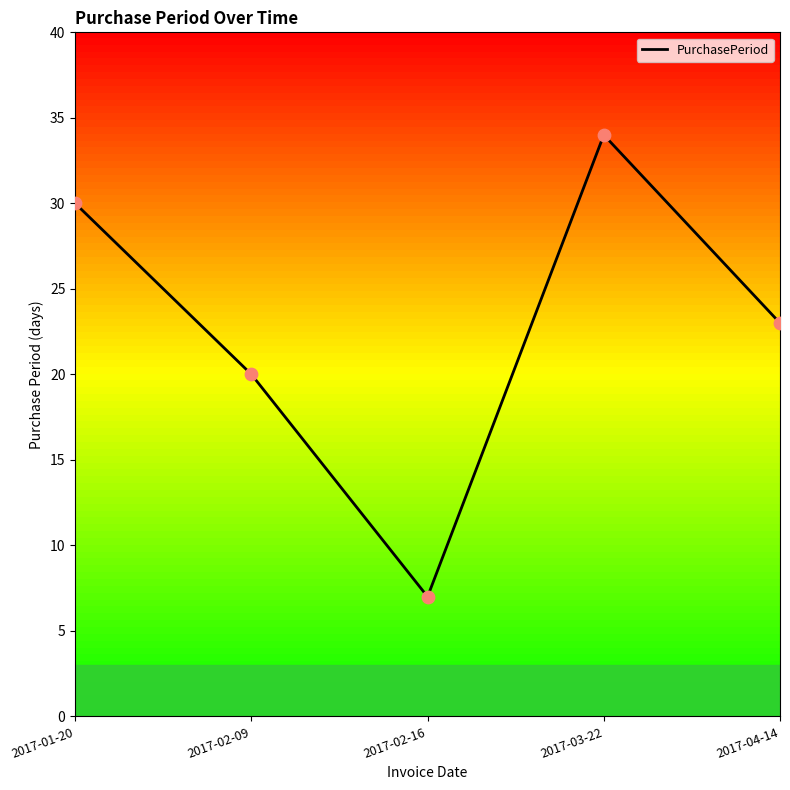

What is the change in value from 2017-02-16 to 2017-04-14?

+16